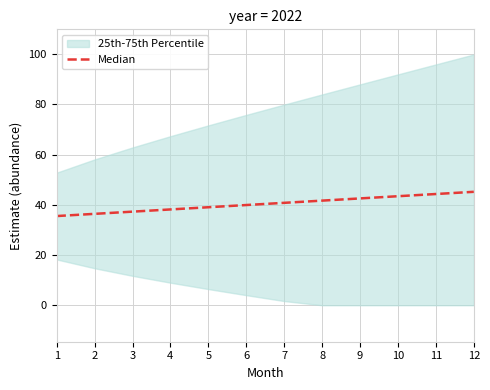

Rank the categories by value from lowest to highest.

1, 2, 3, 4, 5, 6, 7, 8, 9, 10, 11, 12